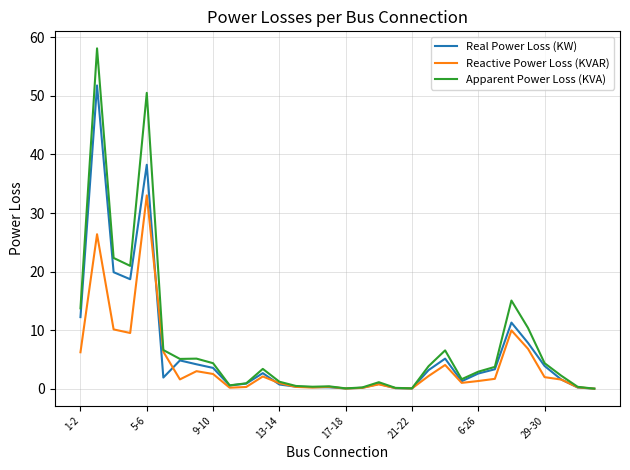

List the series in order of their peak value, lowest first.

Reactive Power Loss (KVAR), Real Power Loss (KW), Apparent Power Loss (KVA)